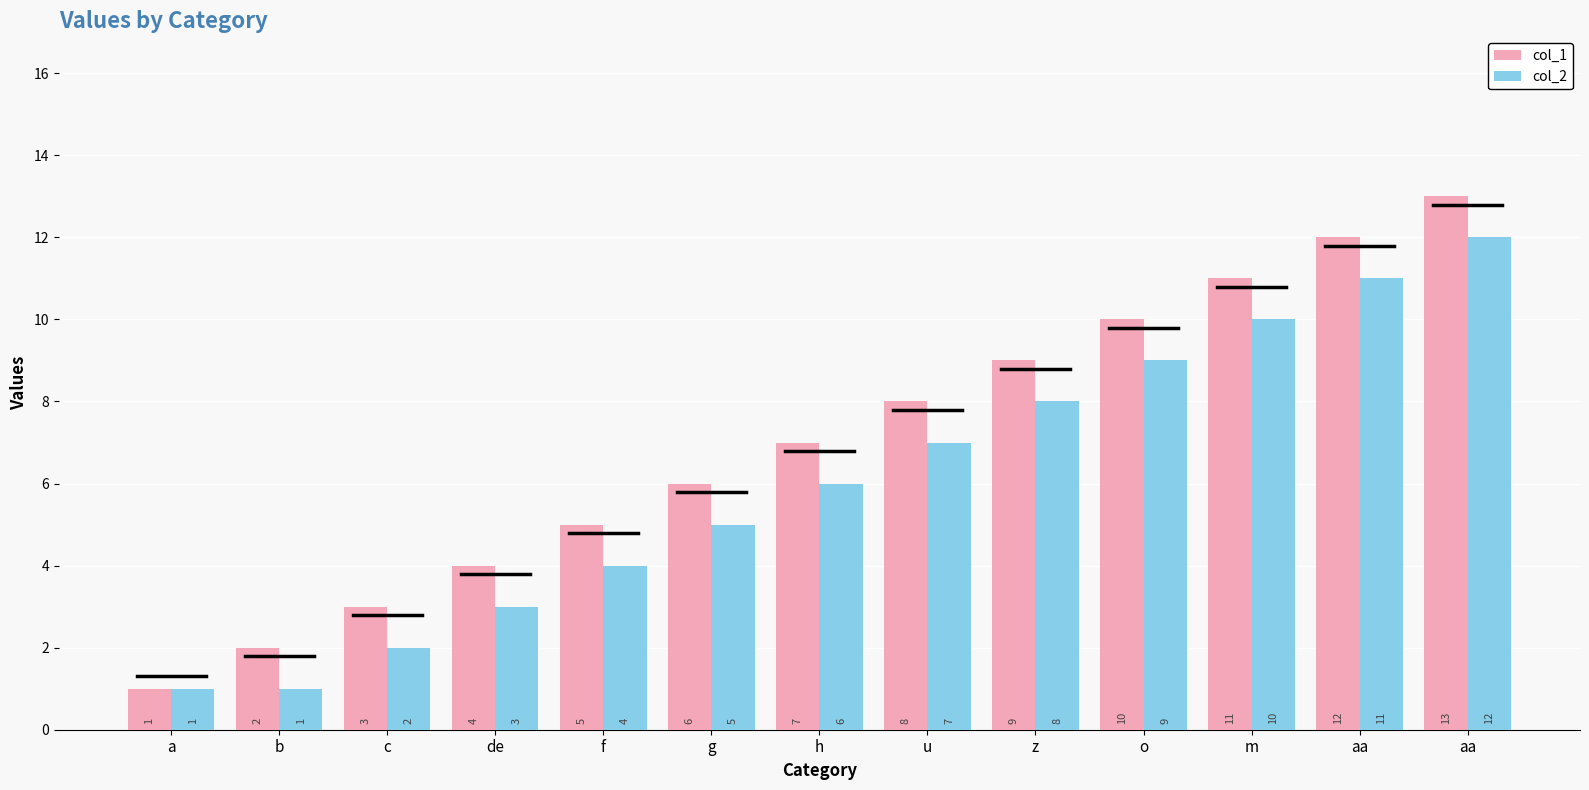

The value of col_1 at o is 10. True or false?

True